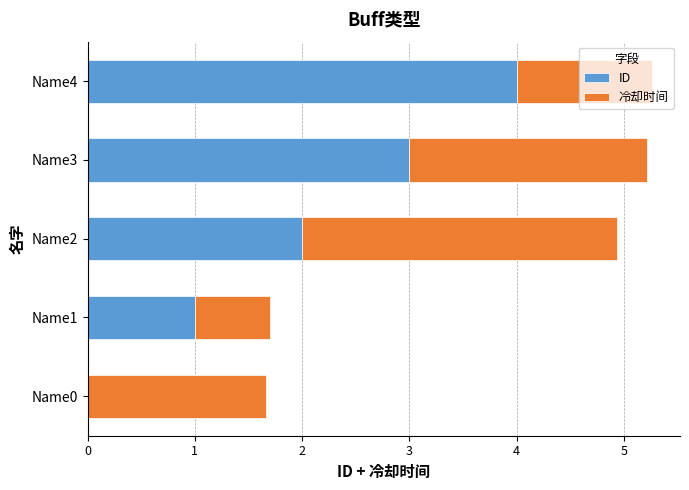

What is the highest value of the ID series?

4.0